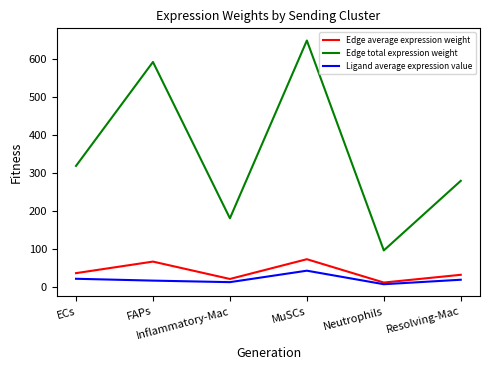

In Ligand average expression value, how many points are lower than both neighbors (excluding endpoints)?

2